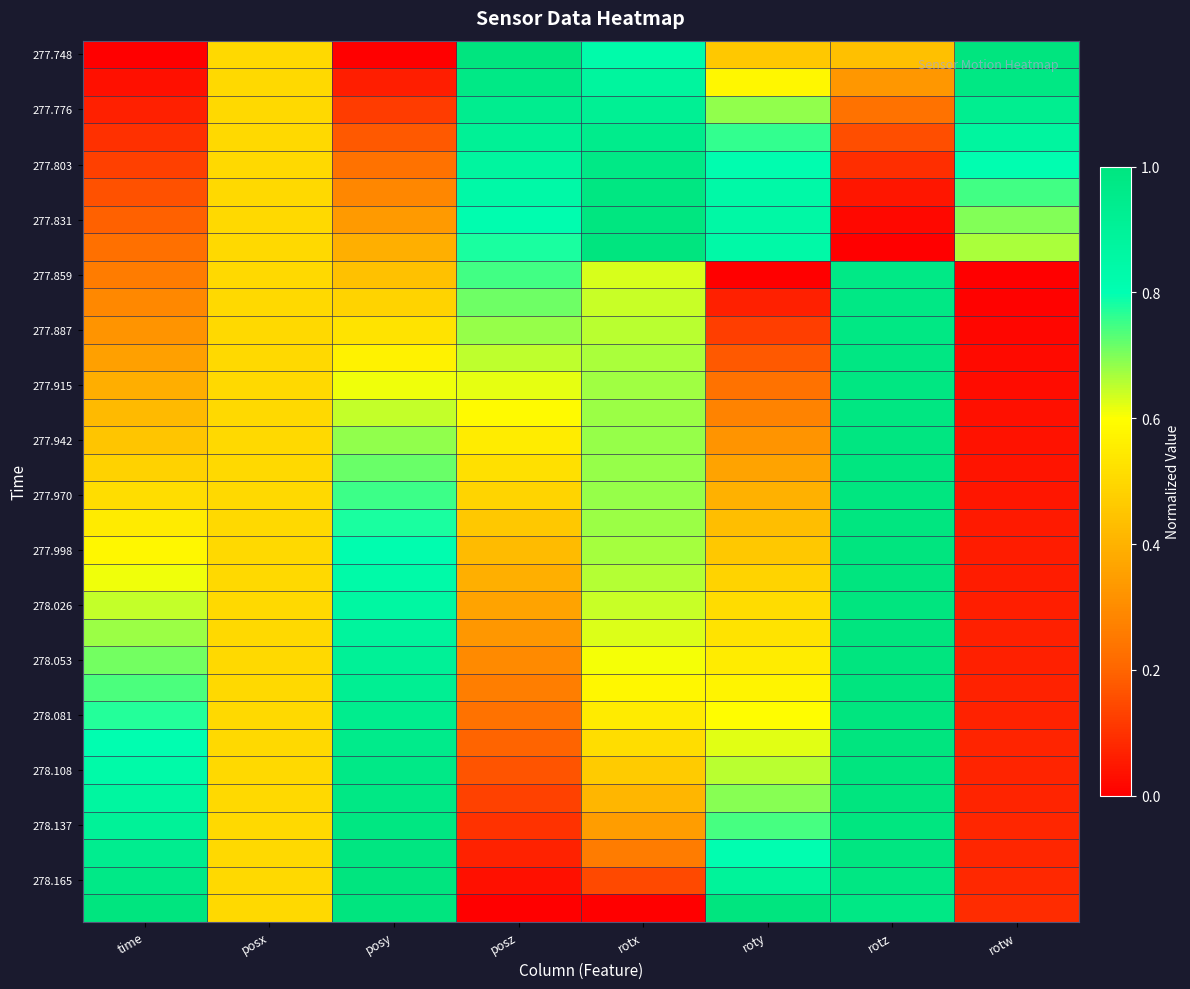

Which has a higher value, posy or posz?

posz